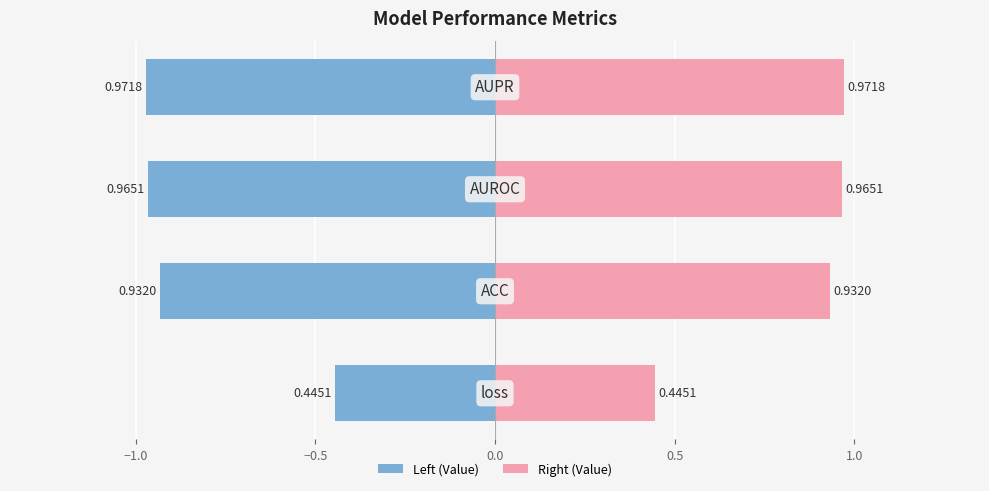

Is it true that Value (left) equals -0.6 at −0.5?

False